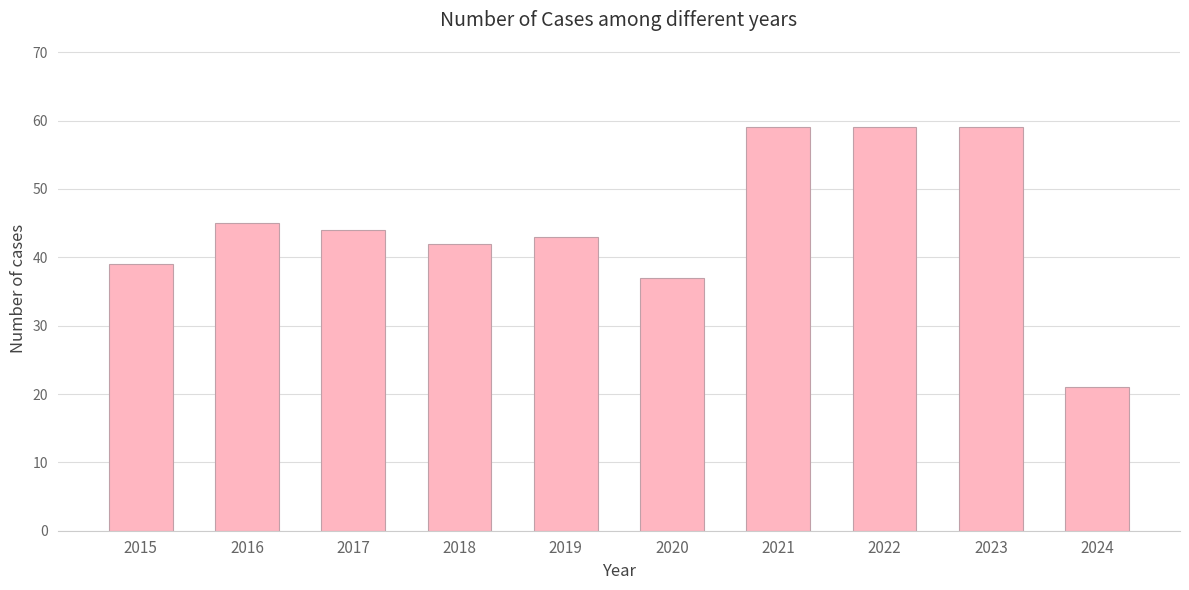

Which label corresponds to the smallest value in the chart?

2024